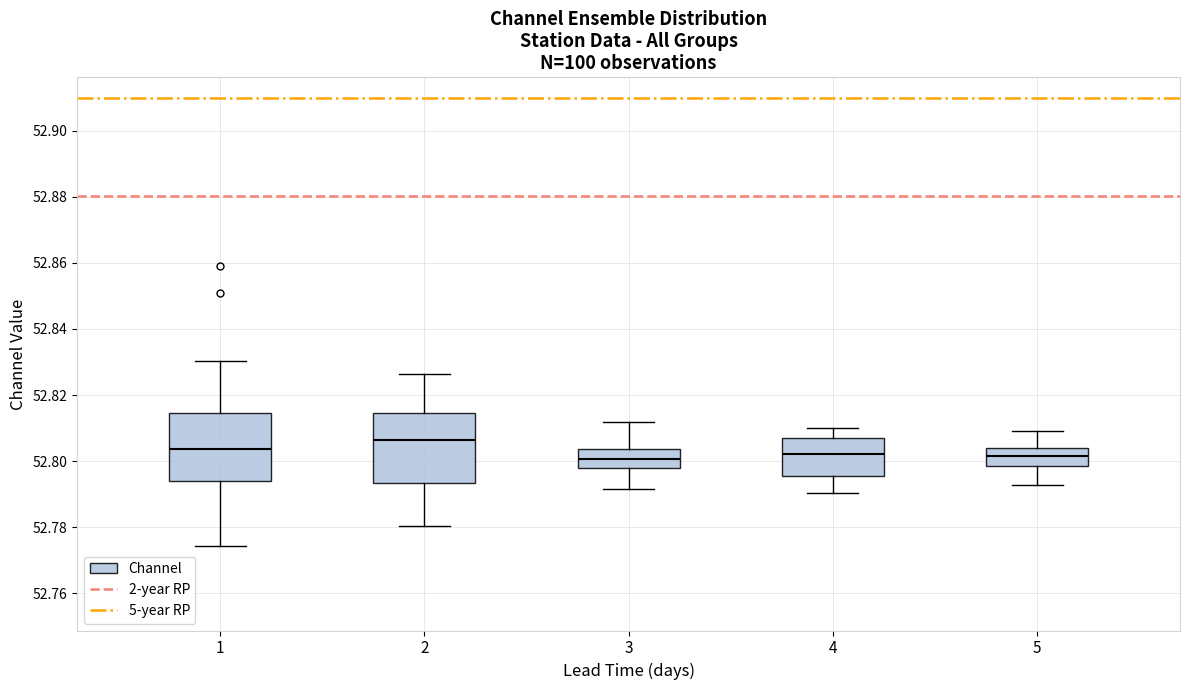

Where does the median line of the box at x = 2 sit on the y-axis? The values are not printed on the chart, so give them approximately, as read against the axis.

52.806